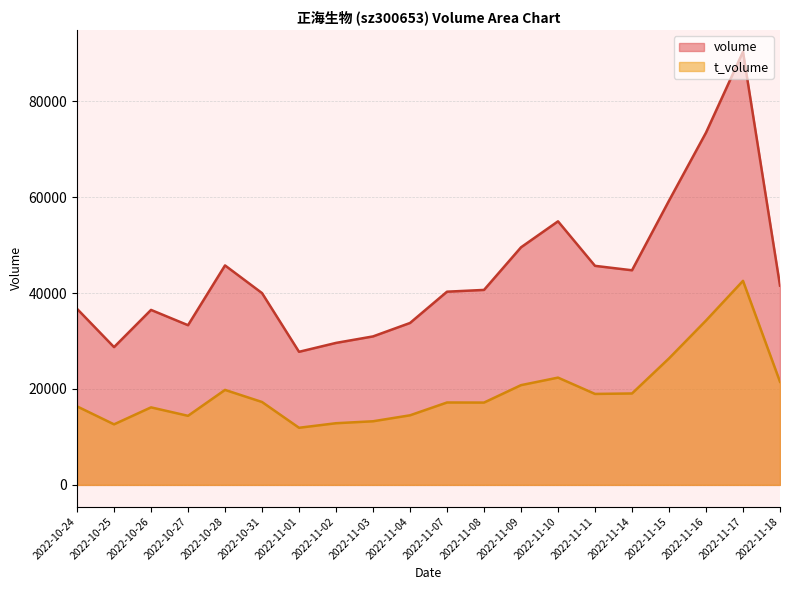

Rank the series by their maximum value, from lowest to highest.

t_volume, volume